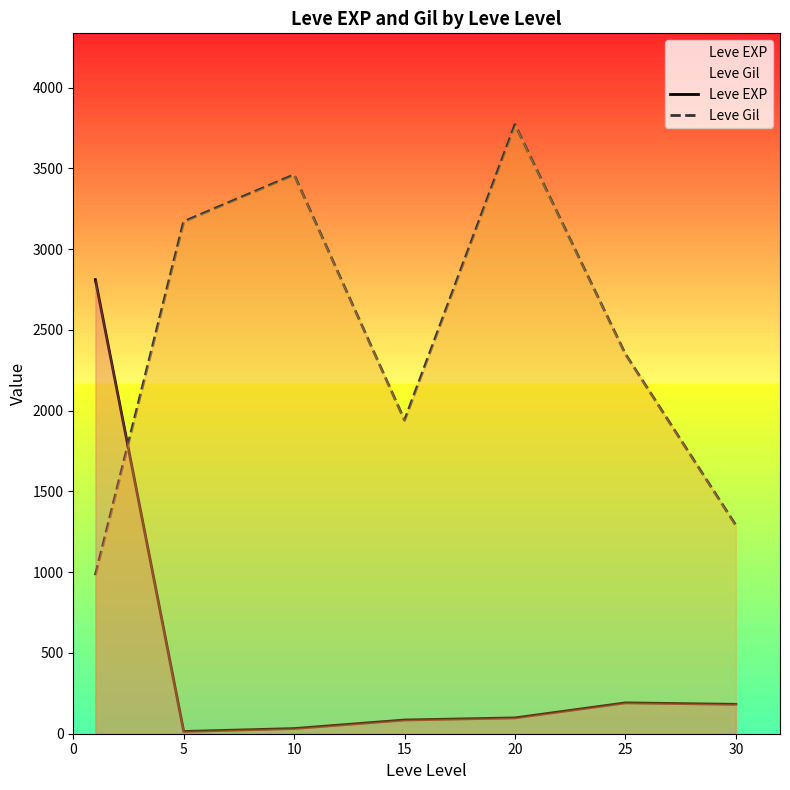

Reading right to left, list all the values displayed in this chart.

Leve EXP: 182	191	98	85	32	14	2811
Leve Gil: 1290	2350	3770	1940	3460	3170	981